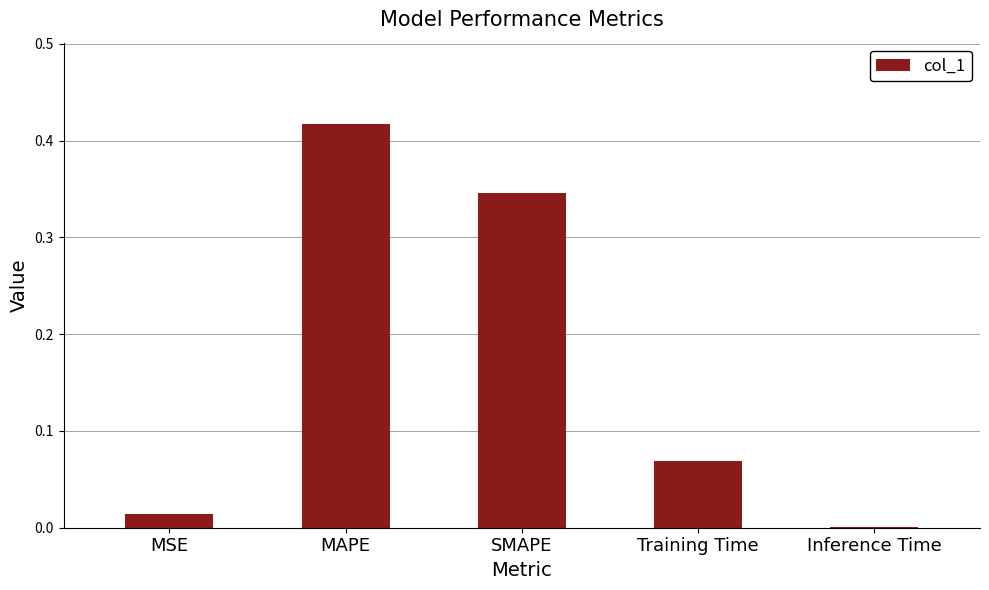

The value at Training Time is 0.0. True or false?

False